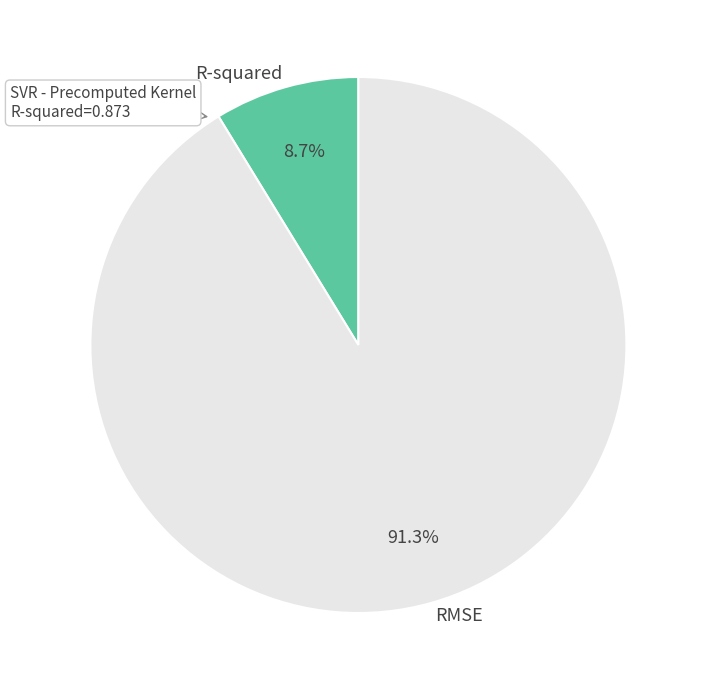

How many segments does this pie chart have?

2